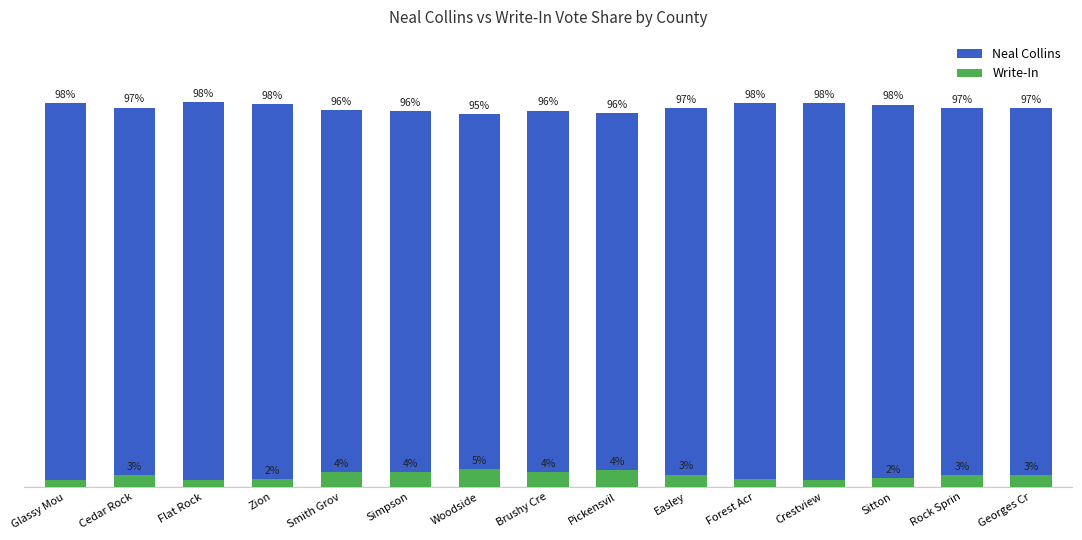

Rank the series by their maximum value, from highest to lowest.

Neal Collins, Write-In